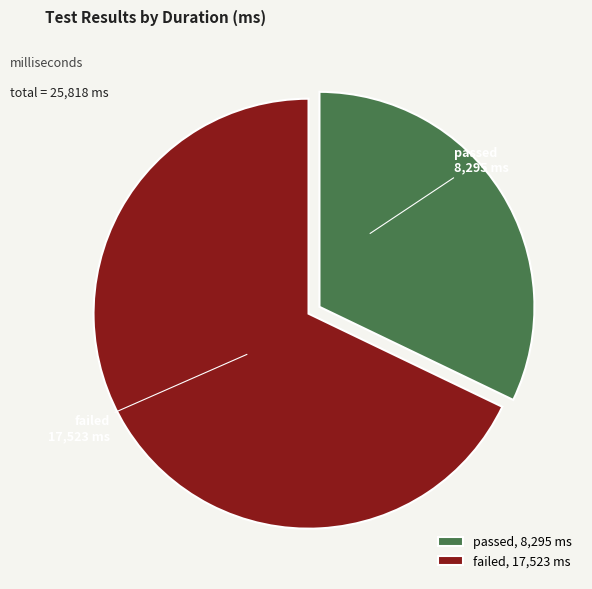

How many segments does this pie chart have?

2